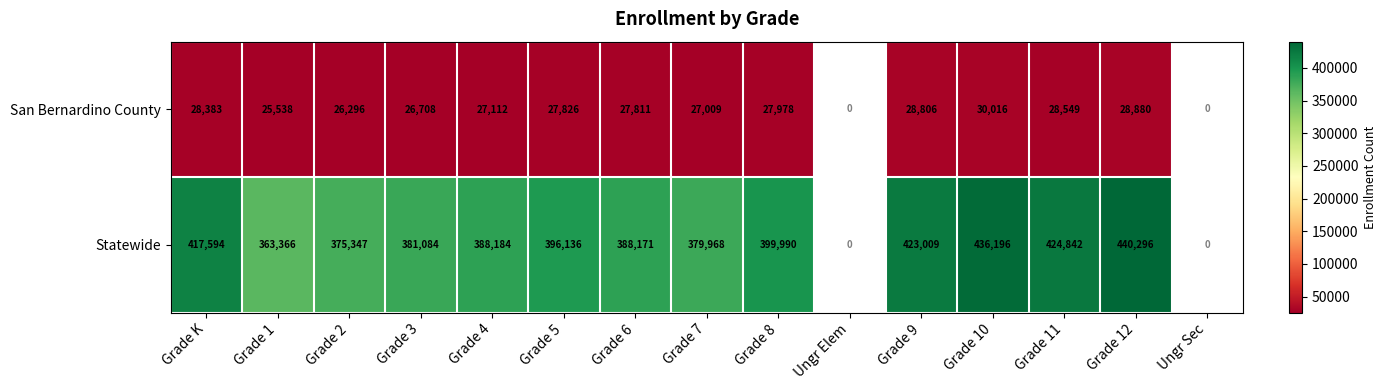

What is the sum of the Statewide values at Grade 4 and Grade 10?

824380